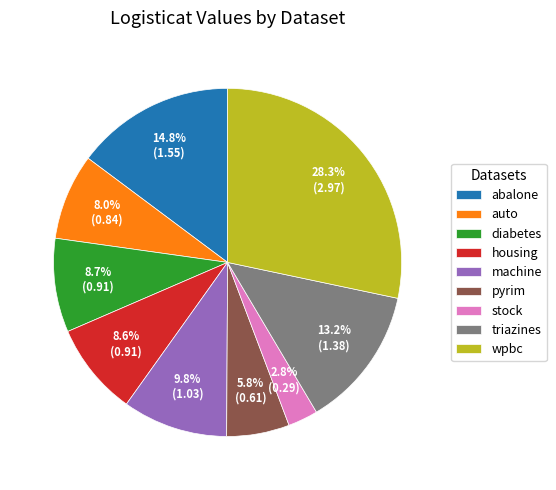

What is the ratio of the value at triazines to the value at abalone?

0.9